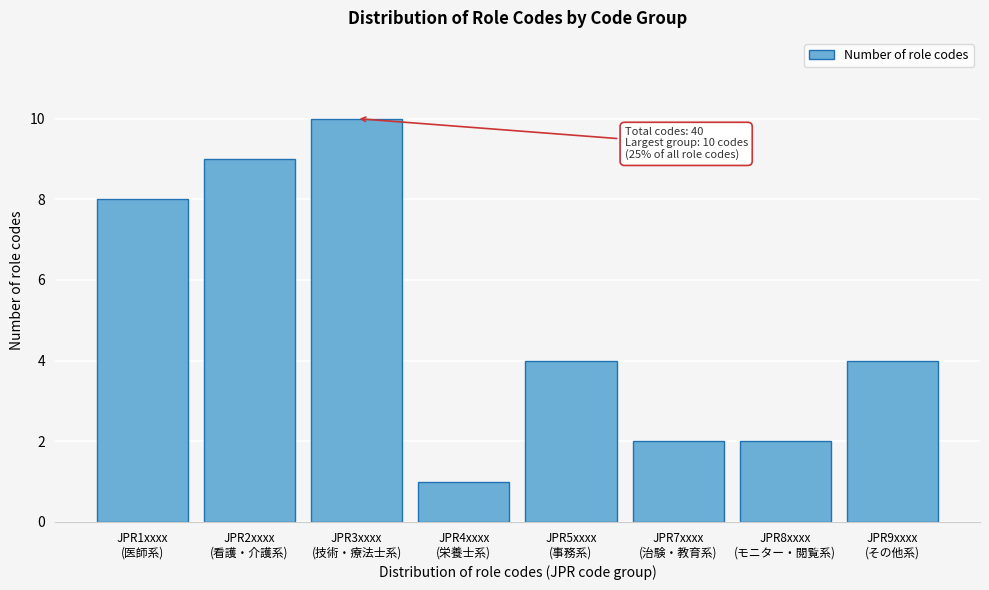

Reading left to right, extract all data points from this chart.

8	9	10	1	4	2	2	4